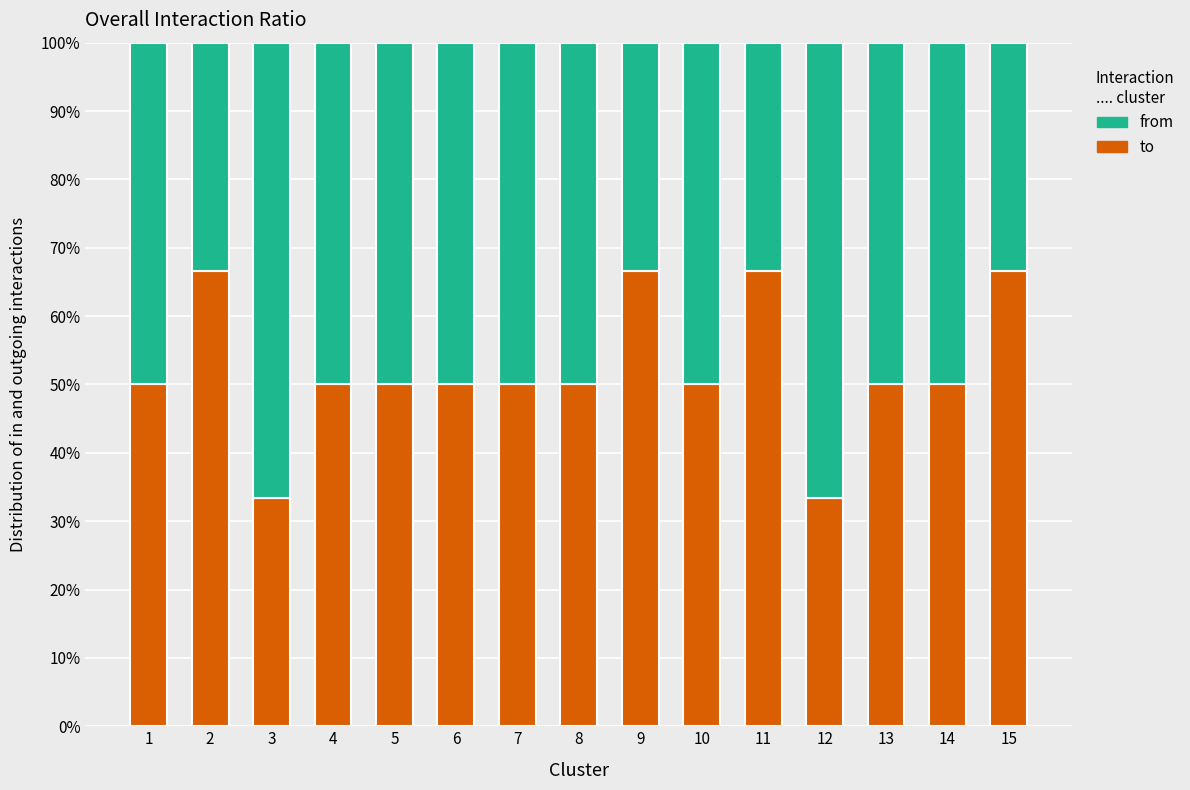

How many bars are there in total?

15